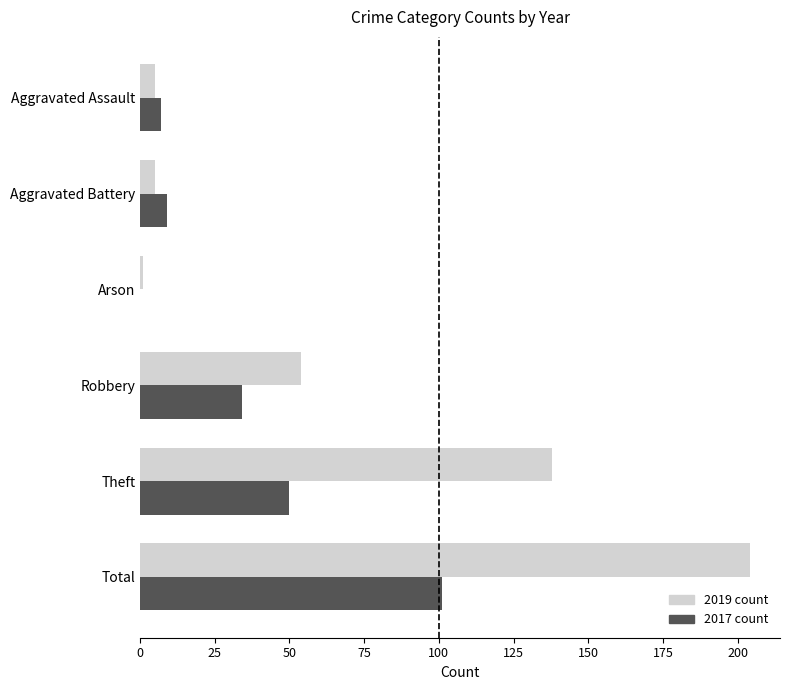

At which category is the sum across all series the highest?

Total